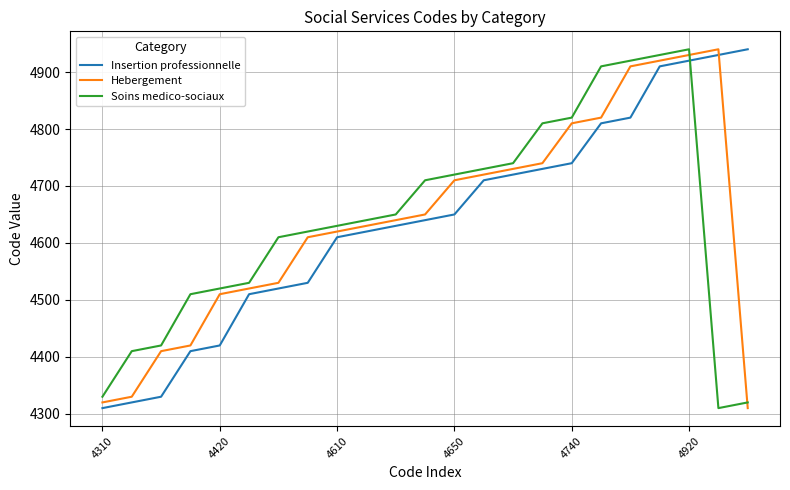

What is the smallest value displayed?

4310